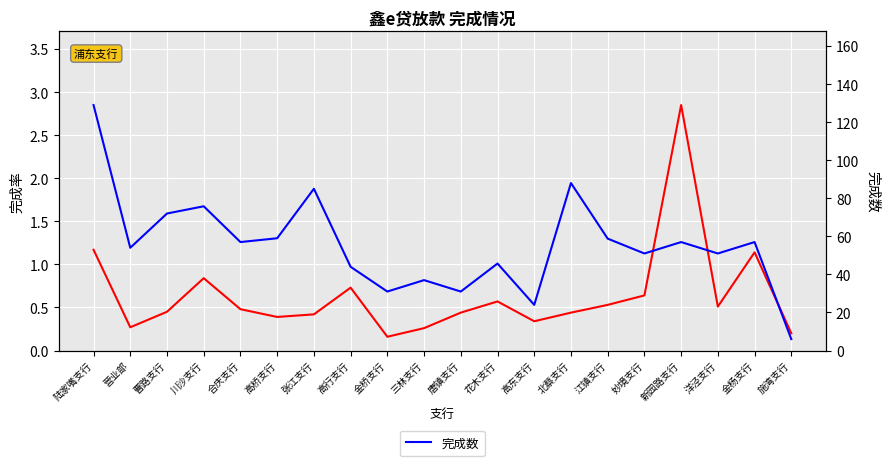

At which label is 完成数 closest to 67?

曹路支行